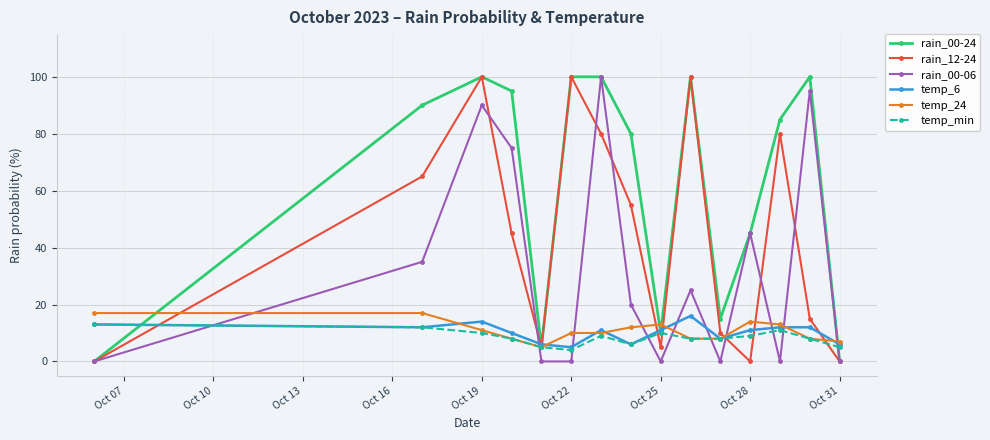

Reading left to right, extract all data points from this chart.

rain_00-24: 0	90	100	95	5	100	100	80	10	100	15	45	85	100	0
rain_12-24: 0	65	100	45	5	100	80	55	5	100	10	0	80	15	0
rain_00-06: 0	35	90	75	0	0	100	20	0	25	0	45	0	95	0
temp_6: 13	12	14	10	6	5	11	6	11	16	8	11	12	12	6
temp_24: 17	17	11	8	5	10	10	12	13	8	8	14	13	8	7
temp_min: 13	12	10	8	5	4	9	6	10	8	8	9	11	8	5